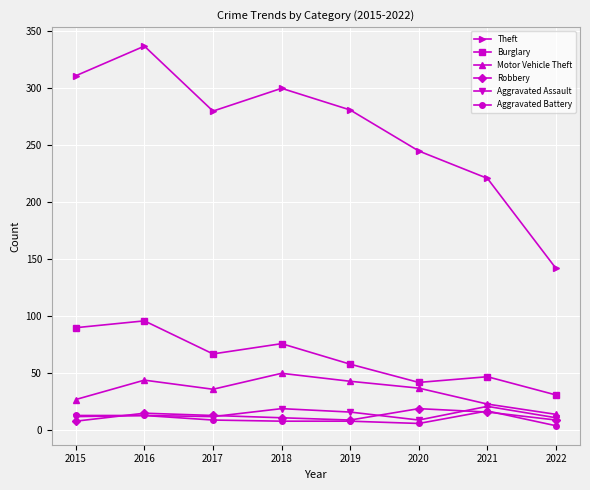

The Theft series shows 89 at 2018. True or false?

False